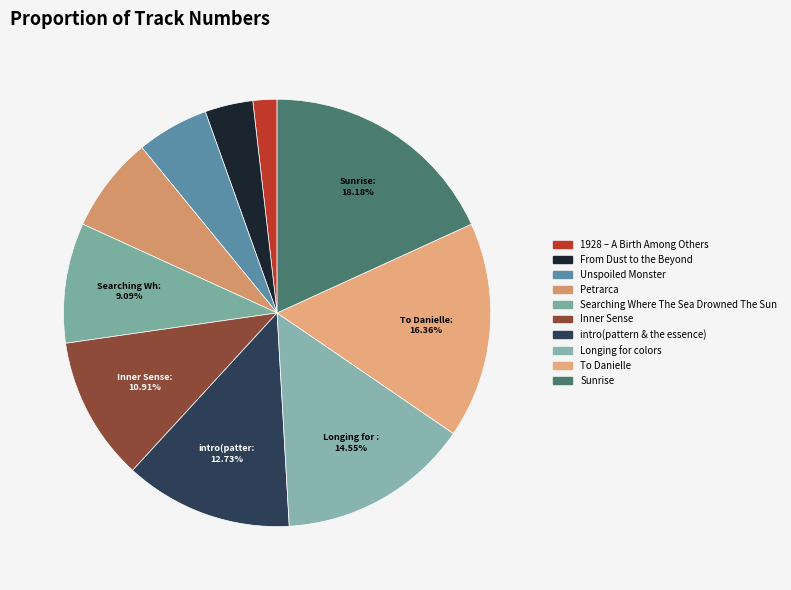

Is it true that Searching Where The Sea Drowned The Sun is 9% of the pie?

True